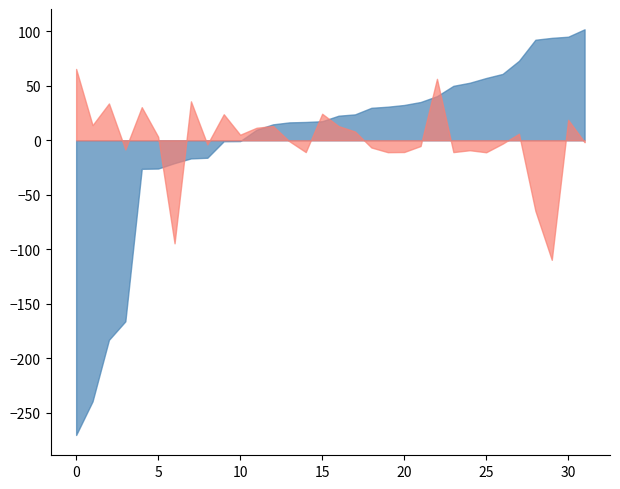

What is the minimum value shown in the chart?

-270.3